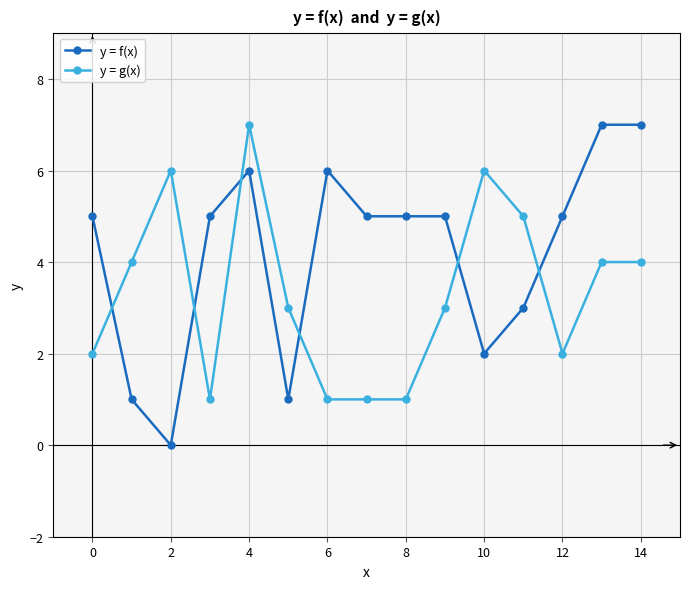

What is the difference between the maximum and second lowest values in the y = g(x) series?

6